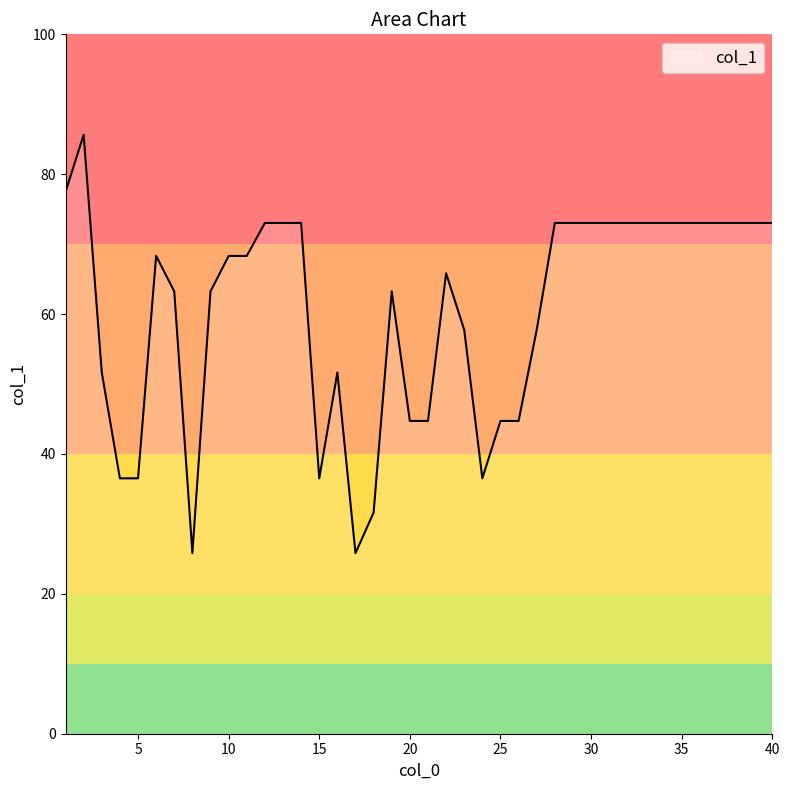

What is the average value?

60.5